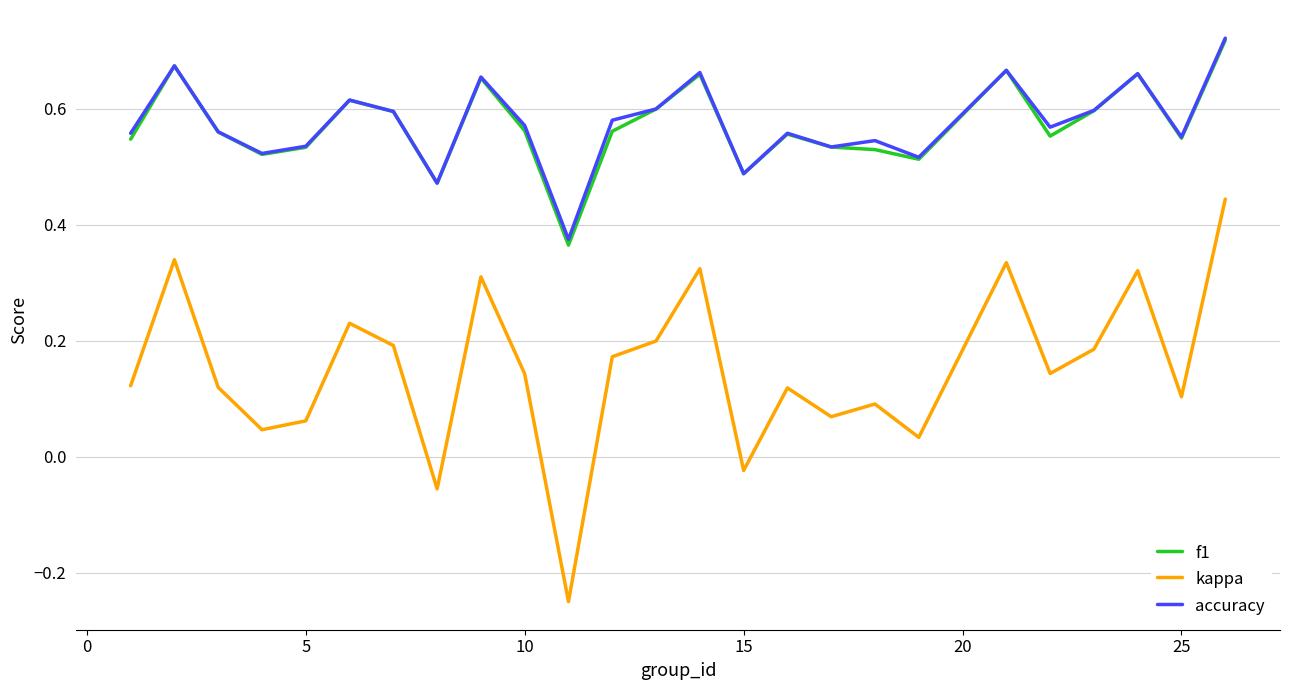

True or false: accuracy and kappa intersect in this chart.

False